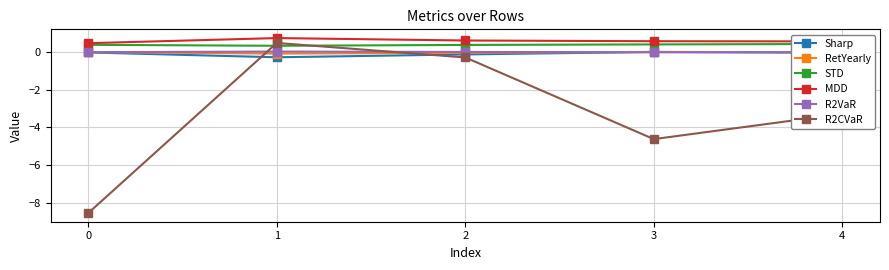

Does the chart have visible grid lines?

Yes